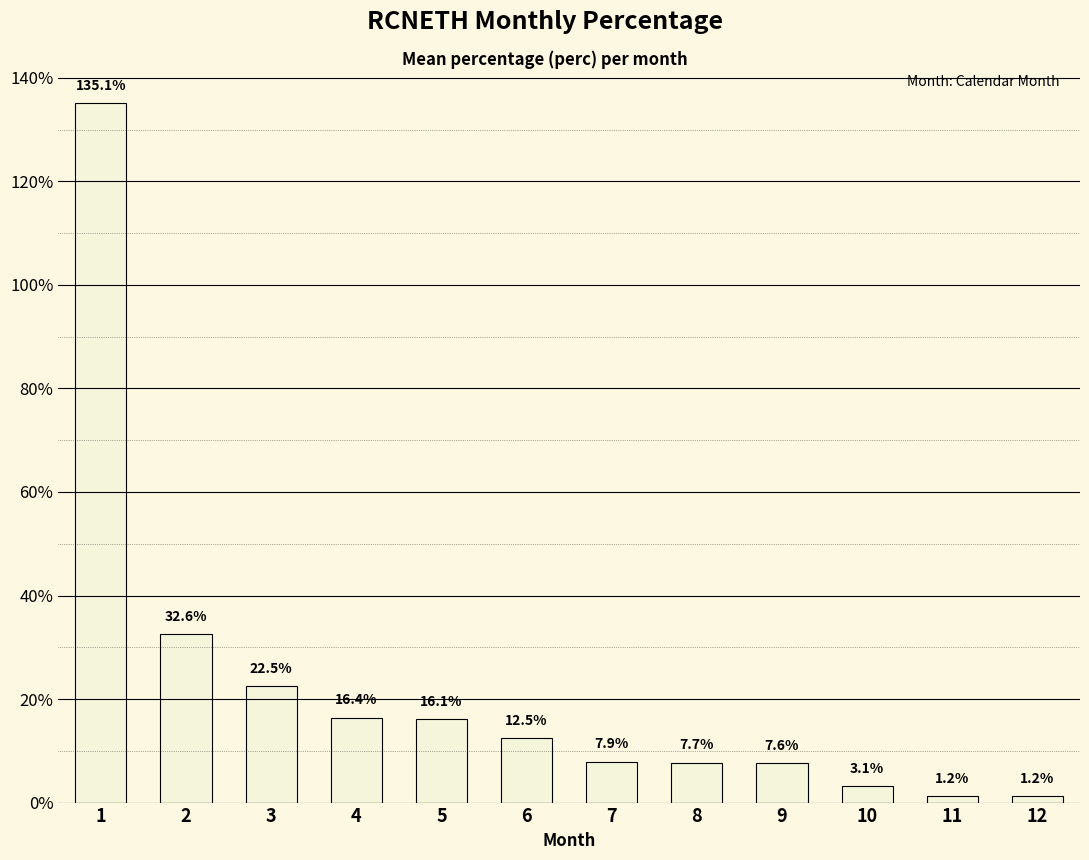

Reading left to right, list all the values displayed in this chart.

135.1	32.6	22.5	16.4	16.1	12.5	7.9	7.7	7.6	3.1	1.2	1.2